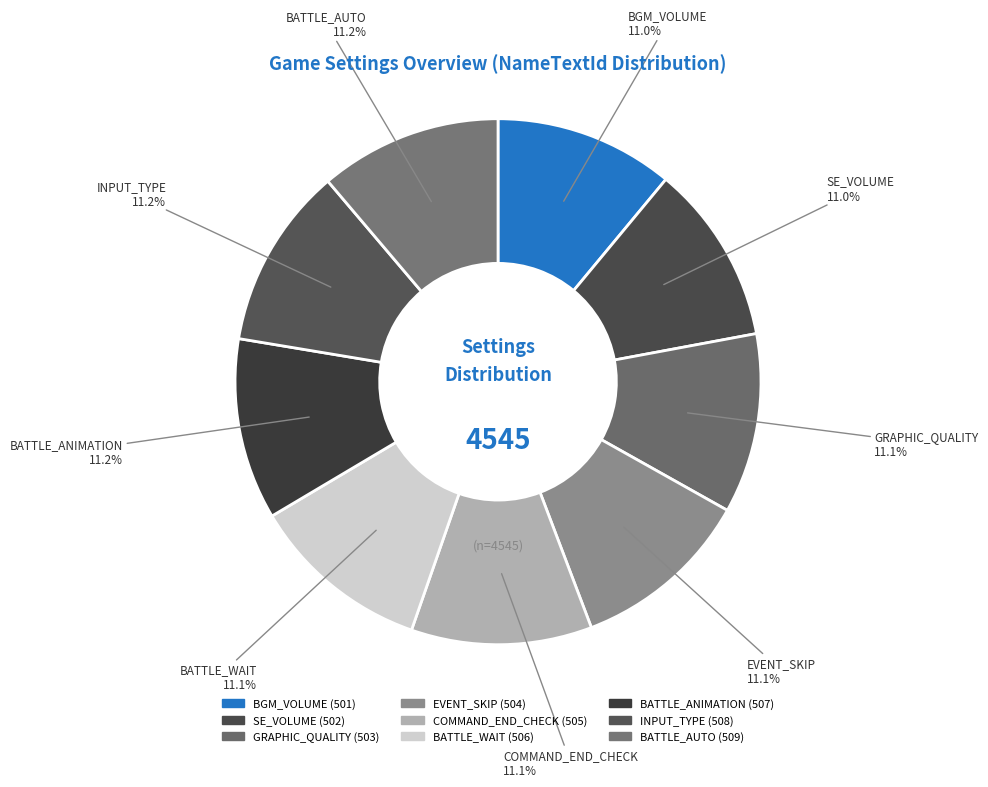

Approximately how many times larger is the value at BATTLE_AUTO compared to BATTLE_ANIMATION?

1.0